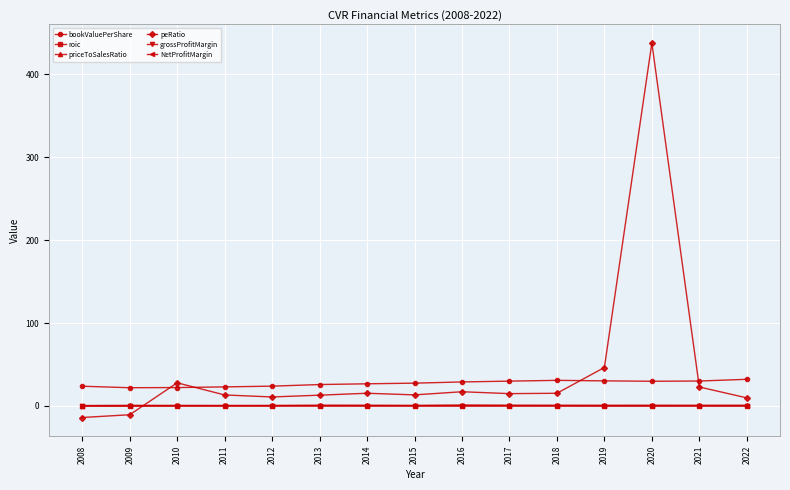

Which series has the largest total across all categories?

peRatio